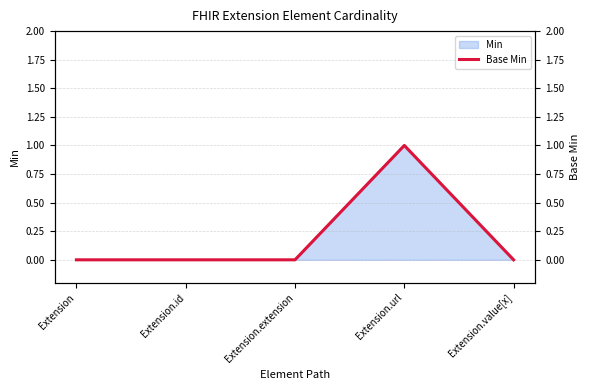

Reading left to right, transcribe all the data shown in this chart.

0	0	0	1	0